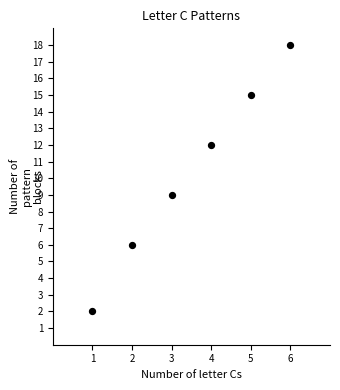

What Y value in the scatter plot is closest to 10?

9